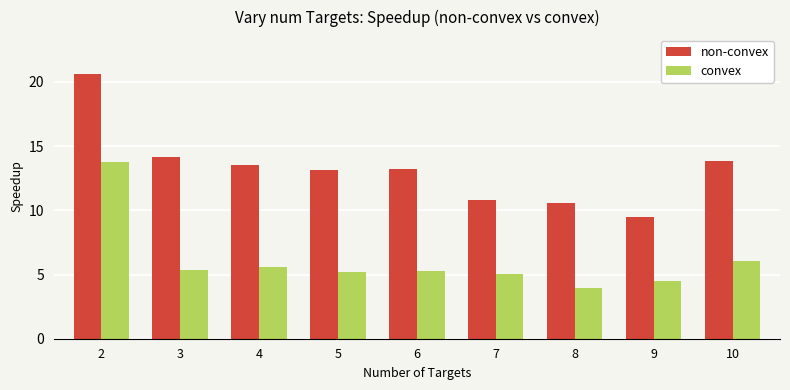

The non-convex series shows 13.2 at 5. True or false?

True